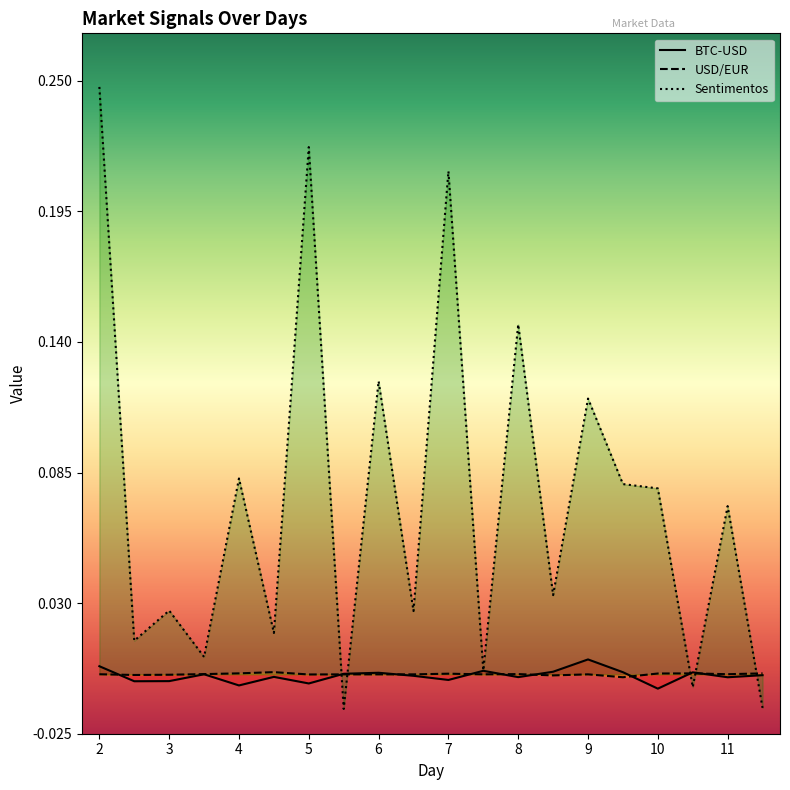

Does the chart have visible grid lines?

No